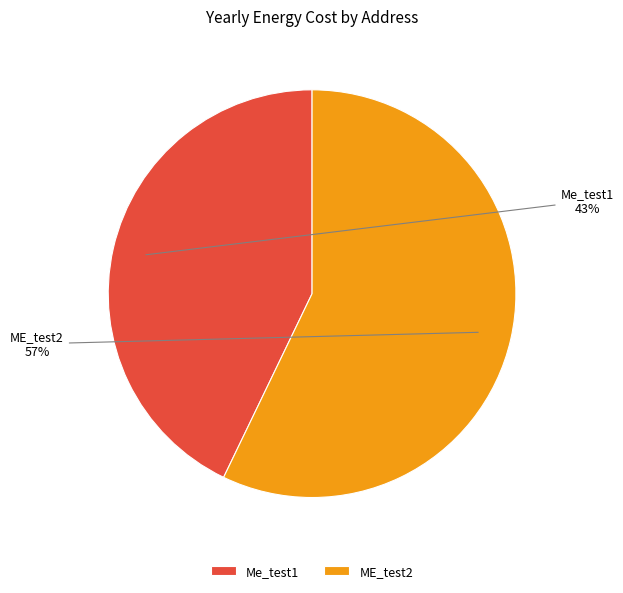

Is there any slice that represents more than half of the pie?

Yes